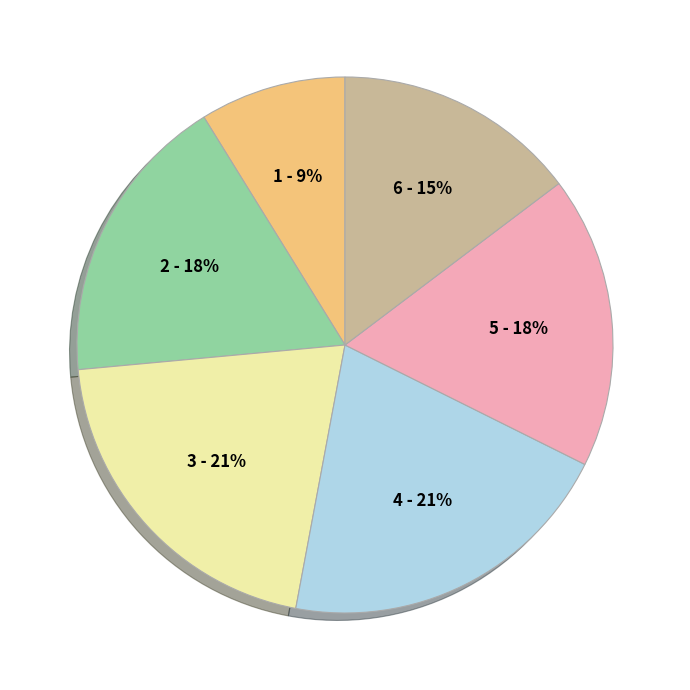

Is there any slice that represents more than half of the pie?

No